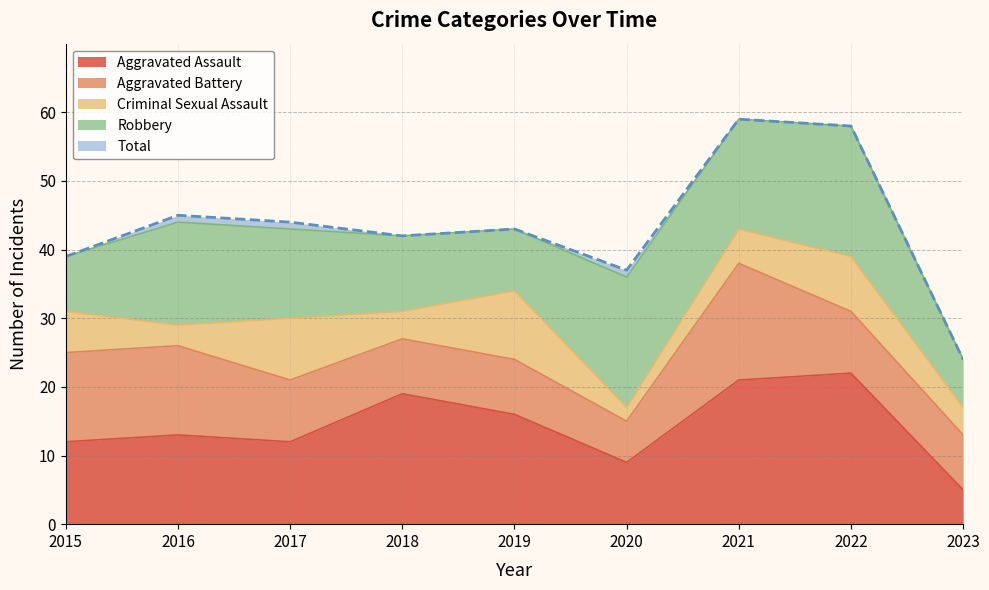

What is the minimum value for Aggravated Battery?

6